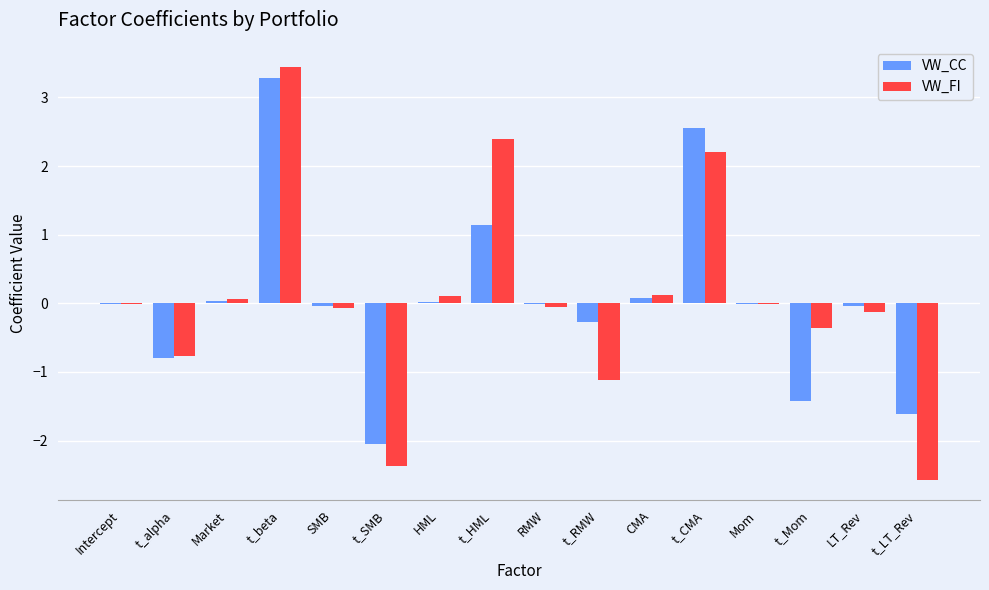

At which category is the sum across all series the highest?

t_beta